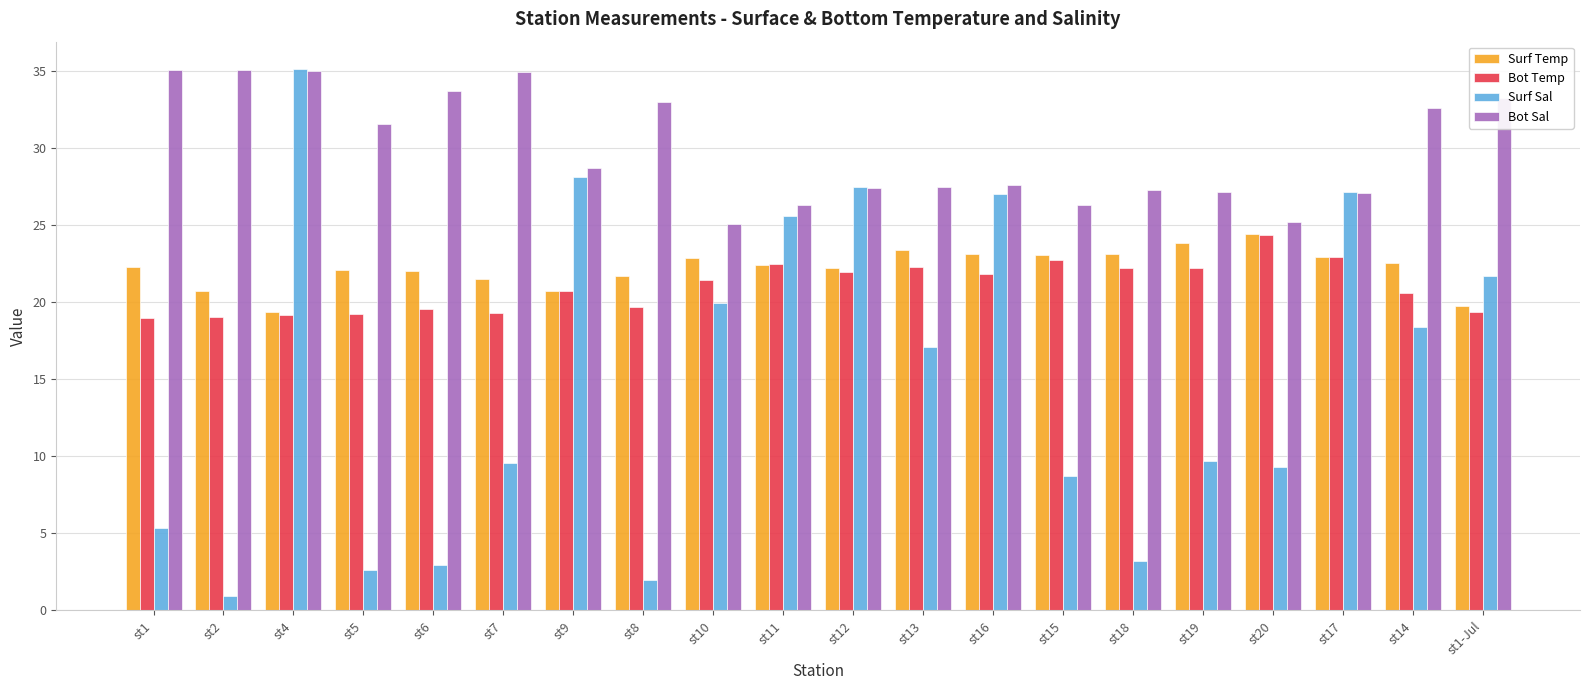

Is the value of Surf Temp at st18 greater than the value of Bot Temp at st19?

Yes